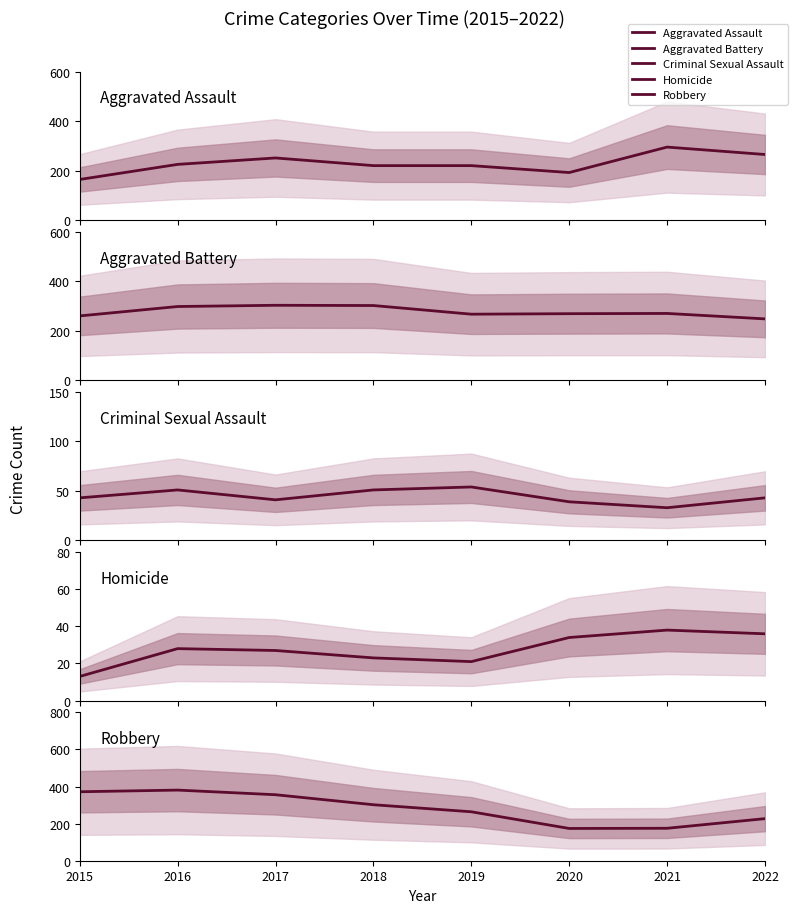

List the labels in order of Criminal Sexual Assault value, largest first.

2019, 2016, 2018, 2015, 2022, 2017, 2020, 2021